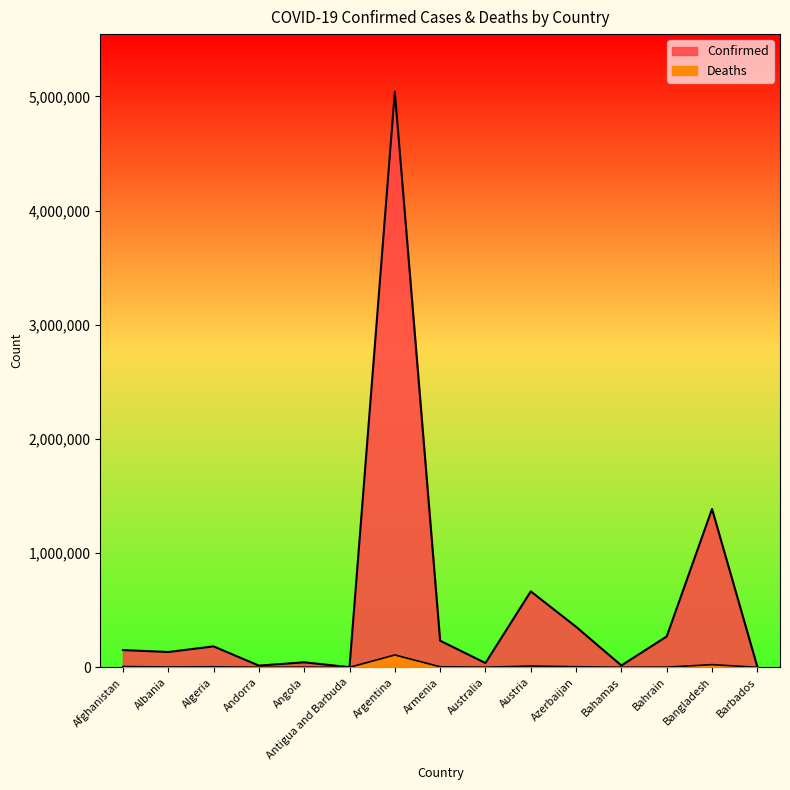

True or false: Confirmed and Deaths cross at least once.

False